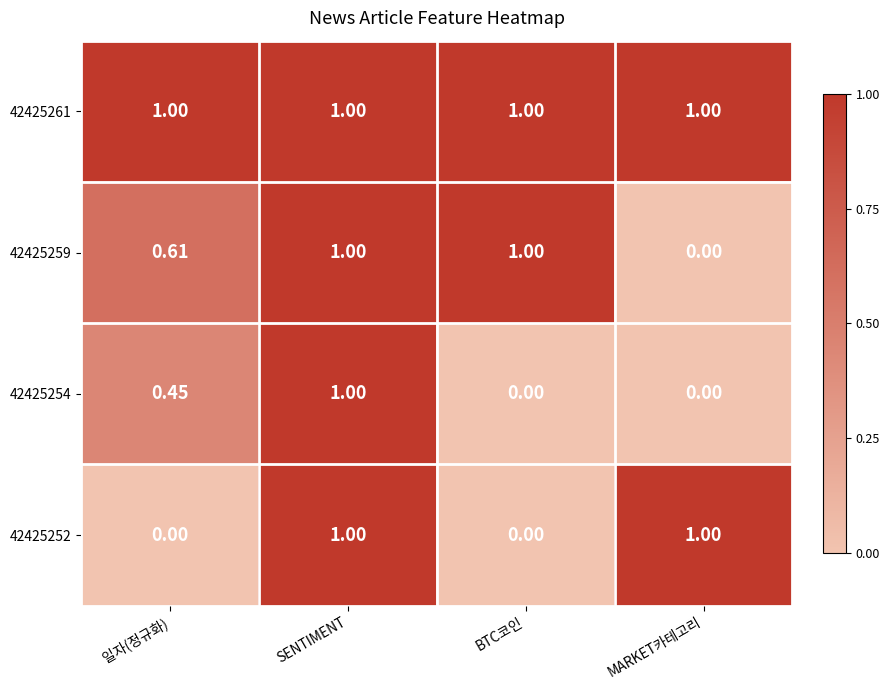

At which category is the sum across all series the highest?

SENTIMENT